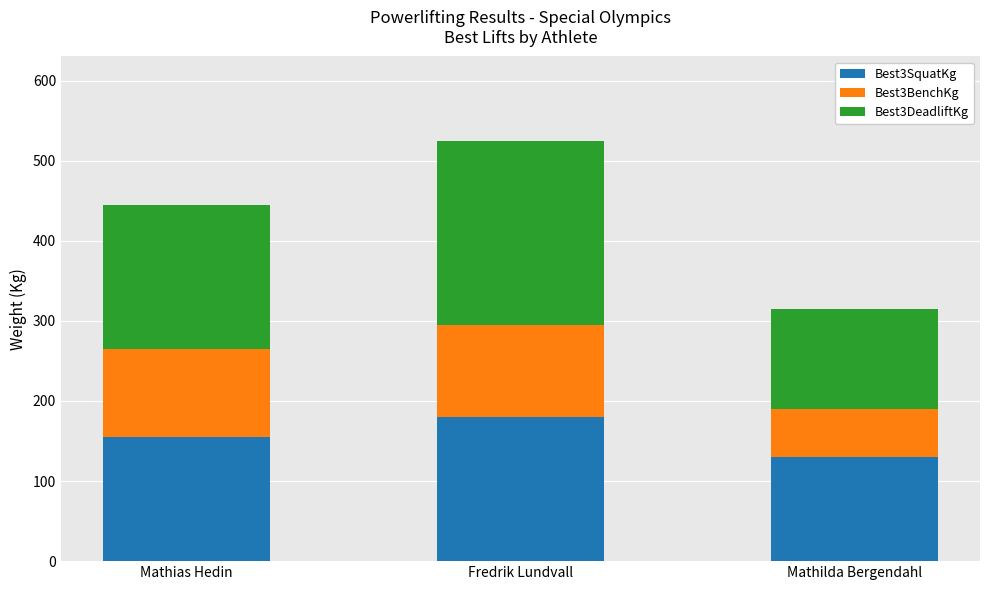

Count the number of data series in this chart.

3